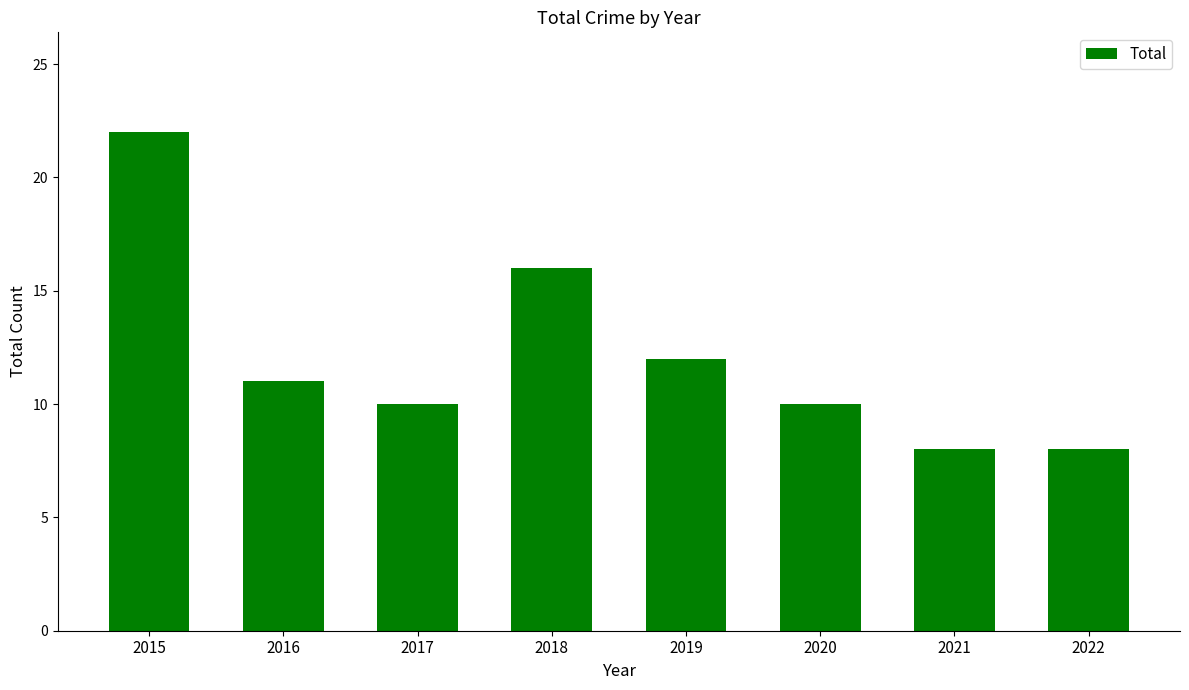

What is the value of the 1st bar from the left?

22